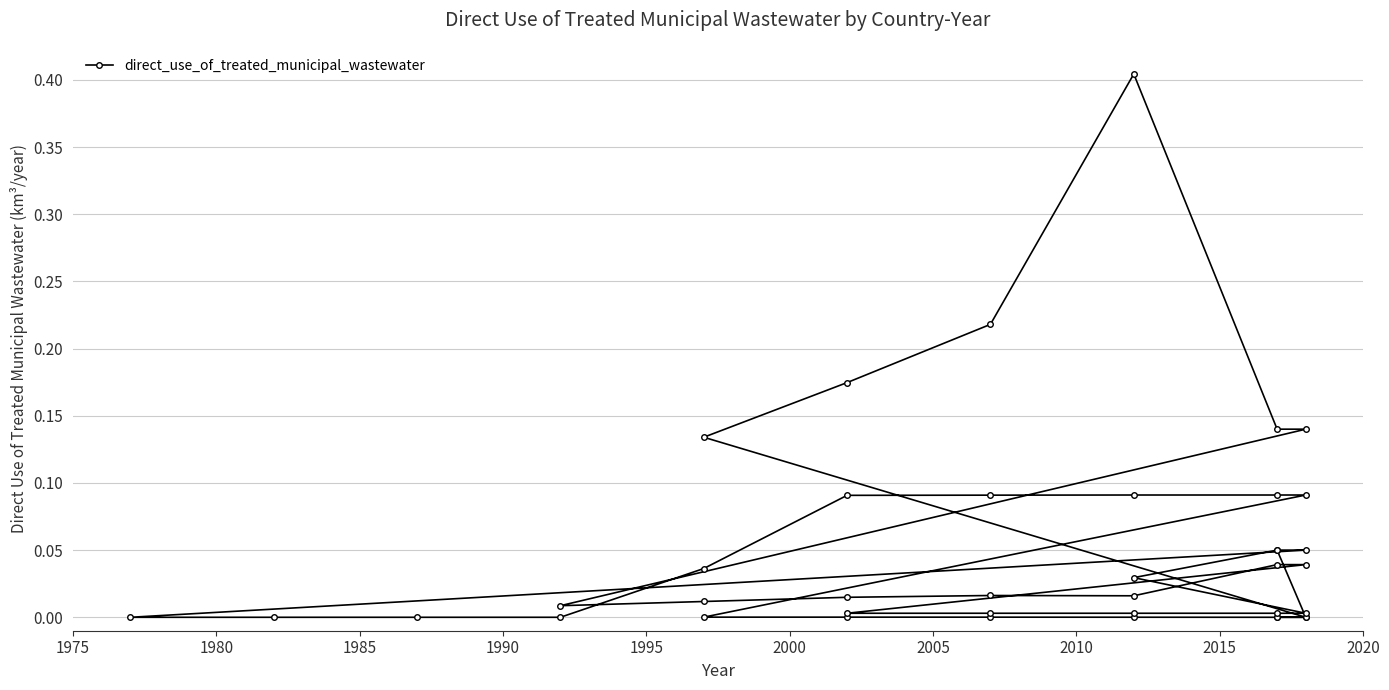

True or false: the data shows 0.0 at 29.

False